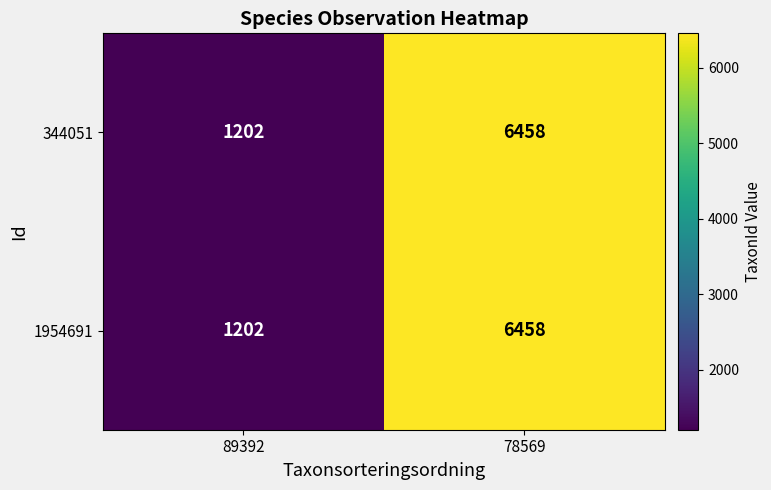

How many data points does each series have?

2